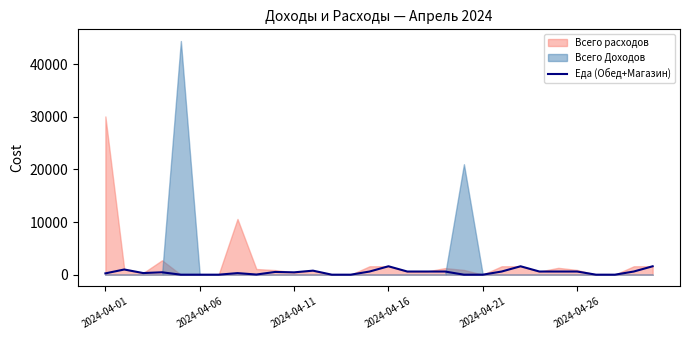

The value of Всего Доходов at 2024-04-26 is 0.0. True or false?

True